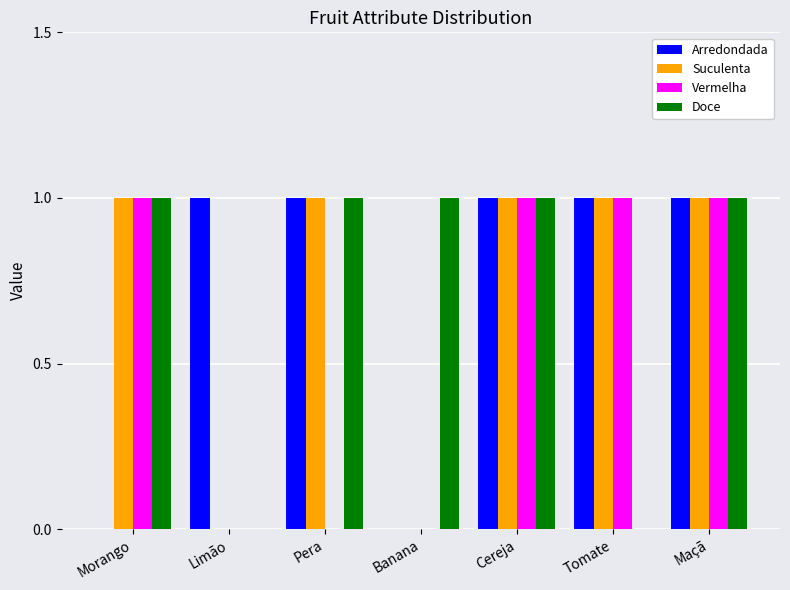

What is the total value across all series at Morango?

3